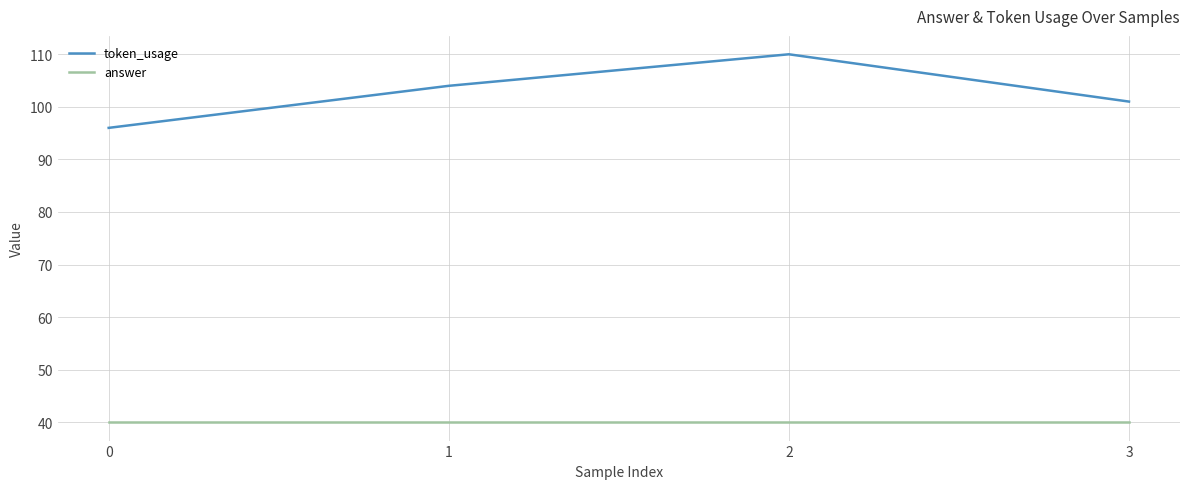

True or false: answer has a value of 40 at 2.

True